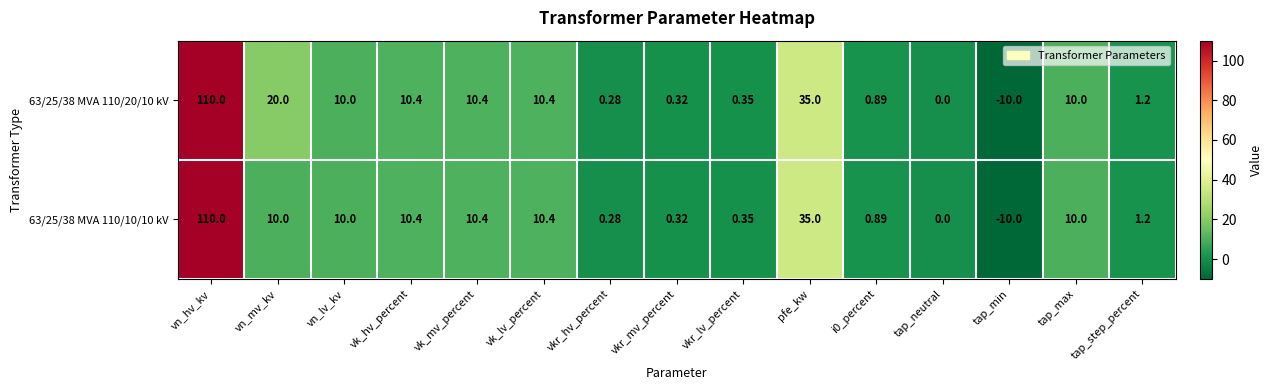

Where is 63/25/38 MVA 110/20/10 kV nearest to the value 50?

pfe_kw